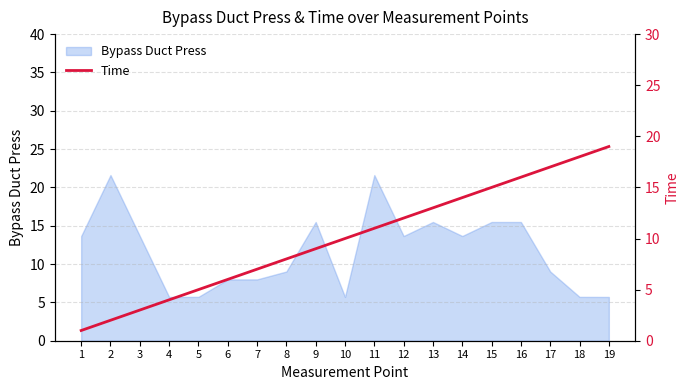

What is the smallest value displayed?

1